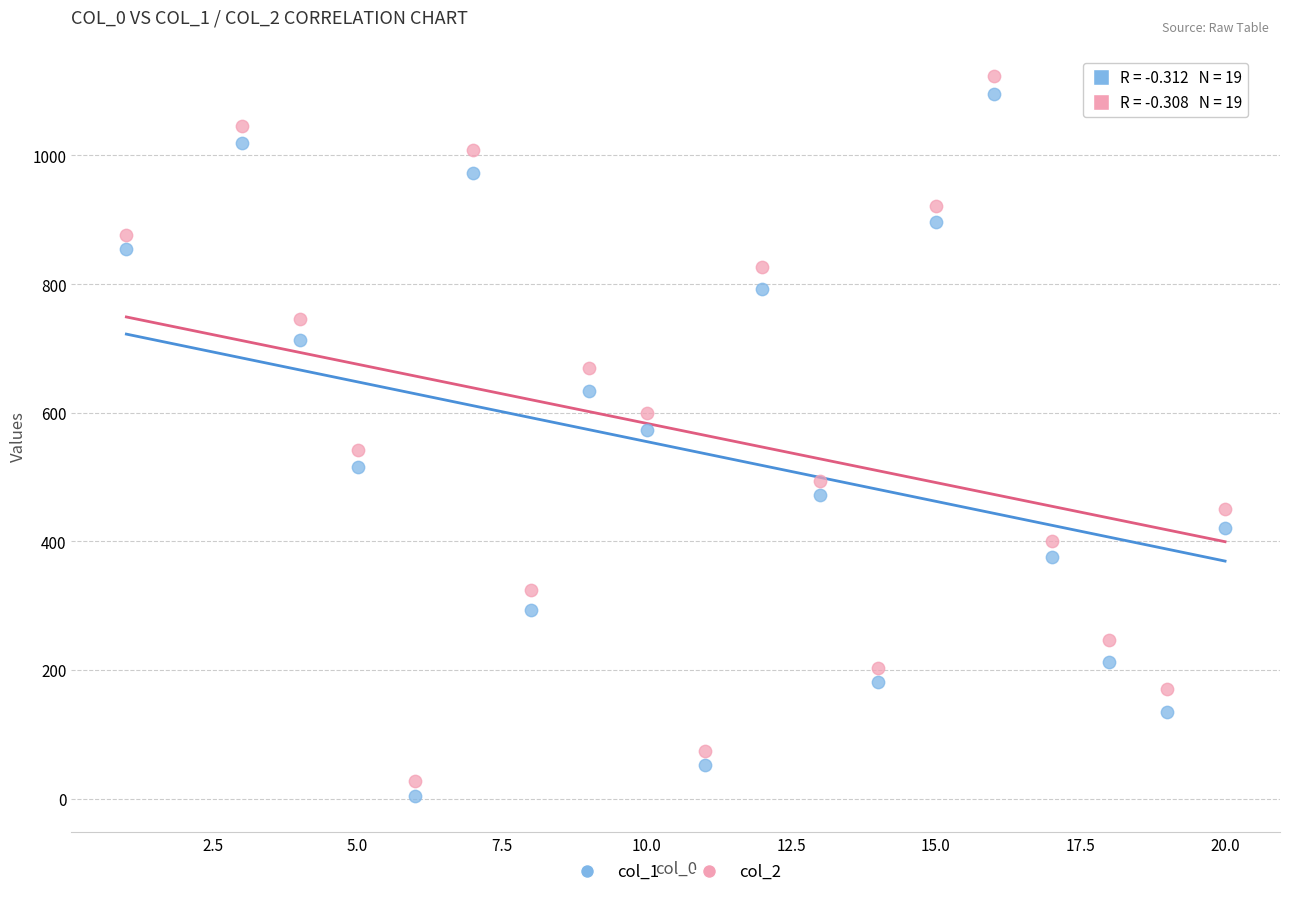

Across all data points, what is the range of X values (max minus min)?

19